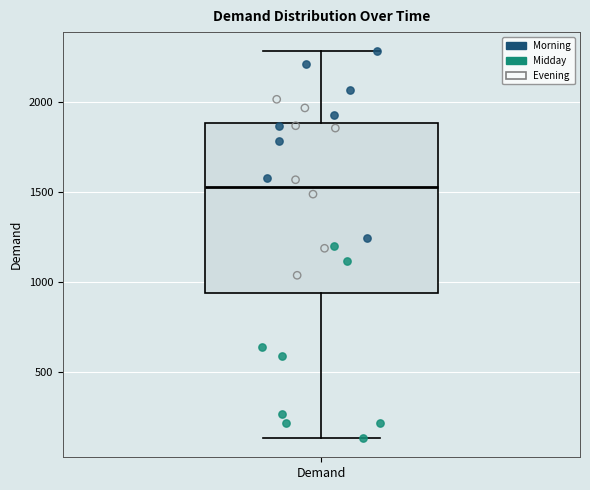

Where does the median line of the box for Demand sit on the y-axis? The values are not printed on the chart, so give them approximately, as read against the axis.

1550